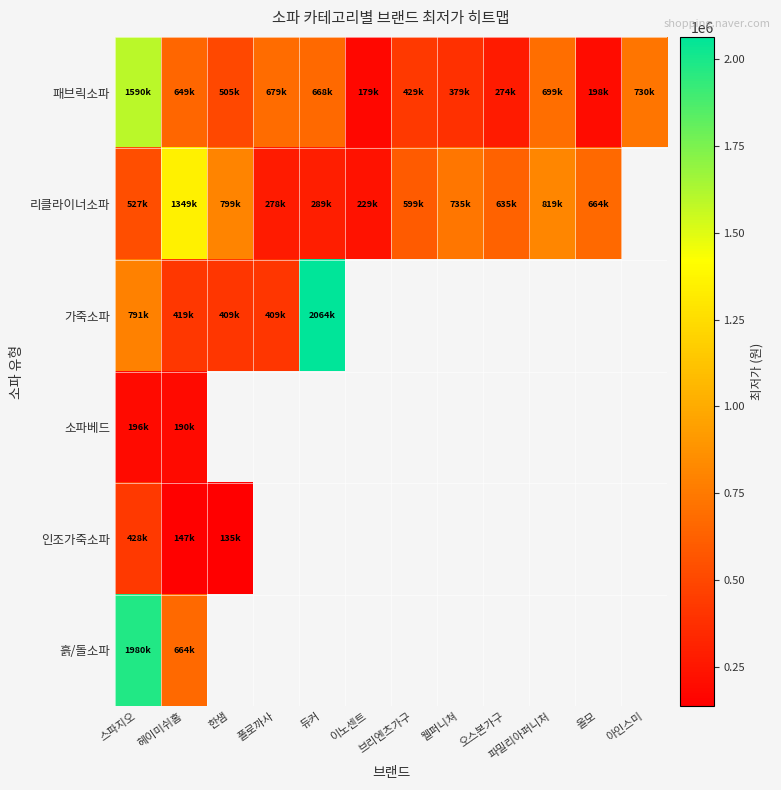

Where is 가죽소파 nearest to the value 1236800?

스파지오